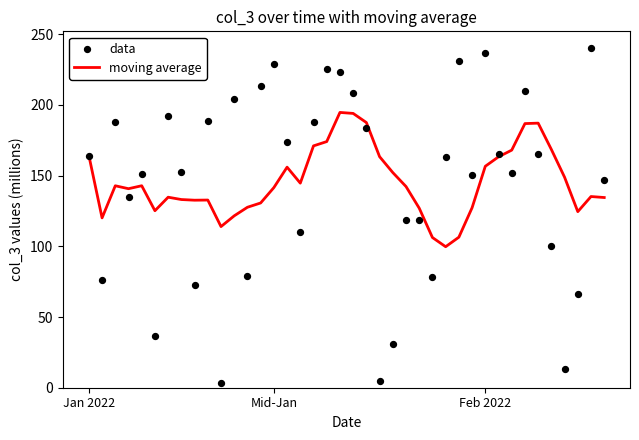

Which series has the largest Y range (max minus min)?

data